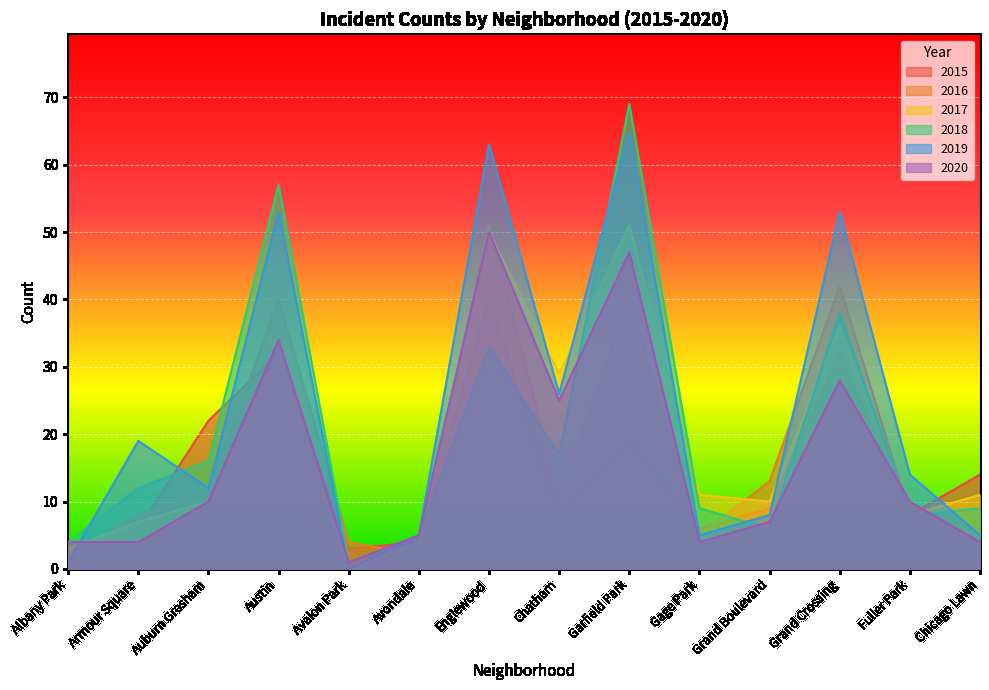

What is the sum of the 2016 values at Auburn Gresham and Chicago Lawn?

16